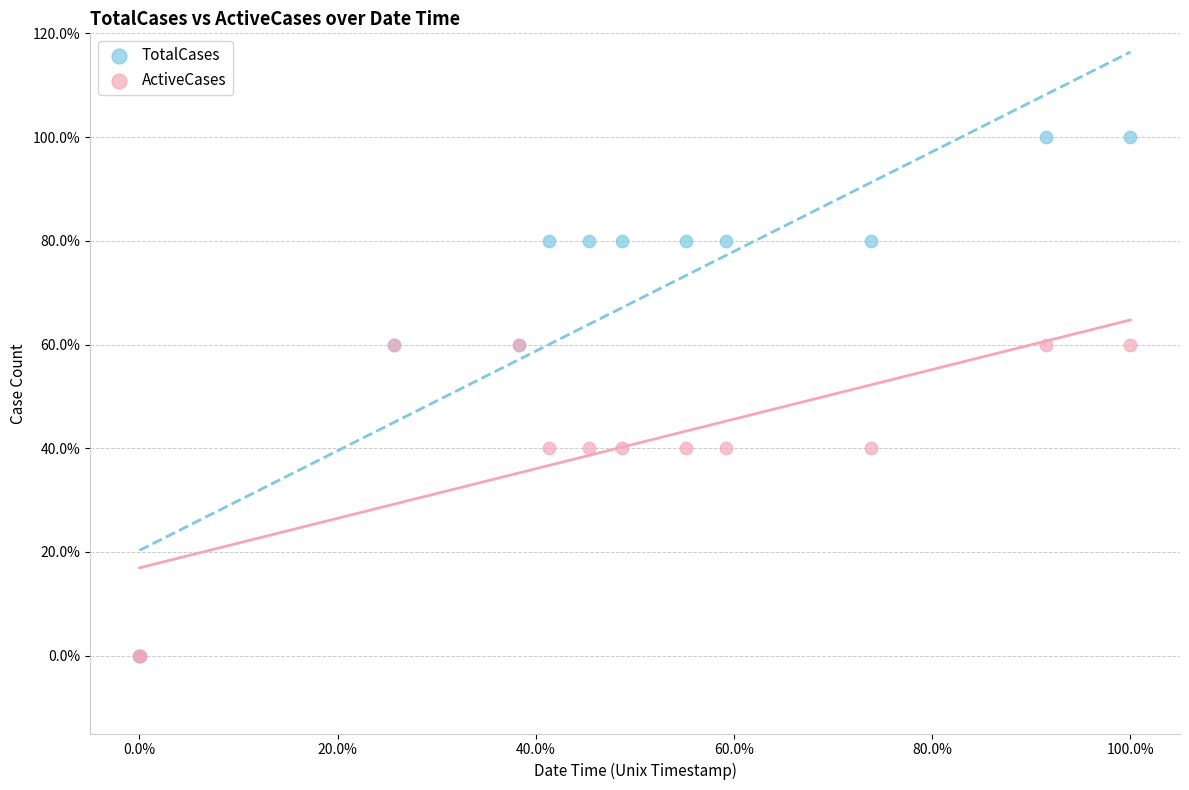

Which series reaches the maximum Y coordinate?

TotalCases